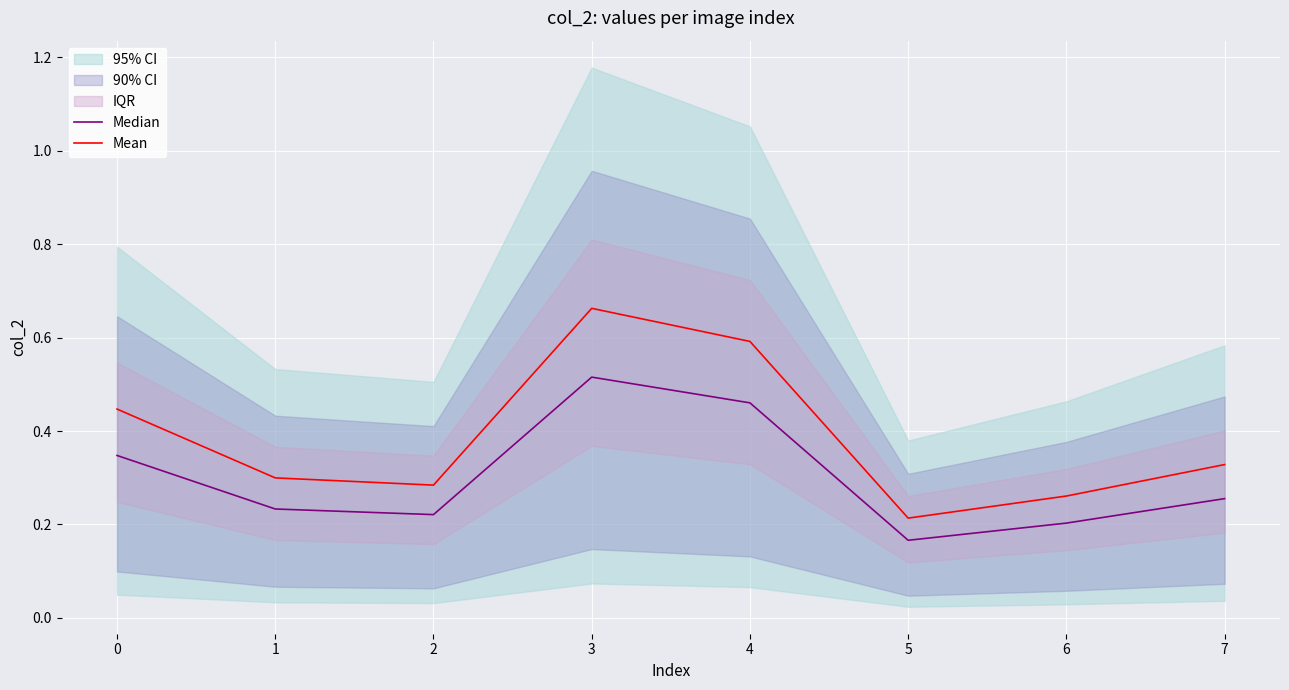

Rank the series at 0 from highest to lowest value.

Mean, Median